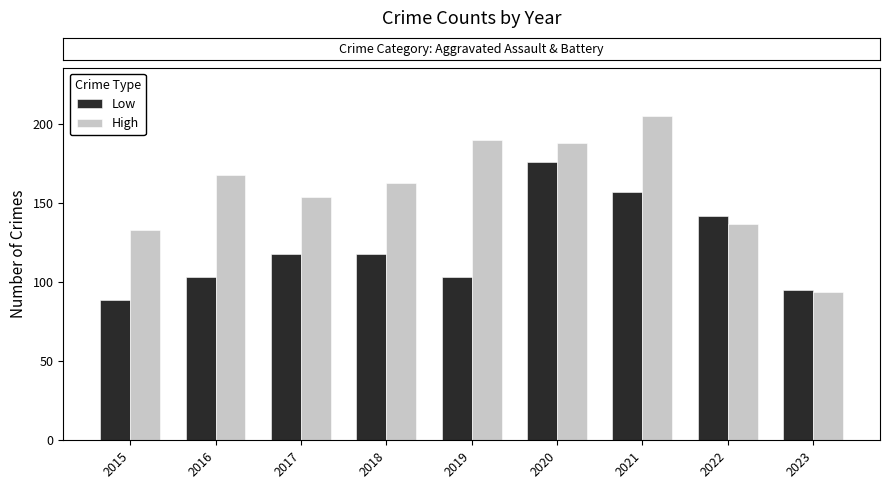

What is the highest value of the Low series?

176